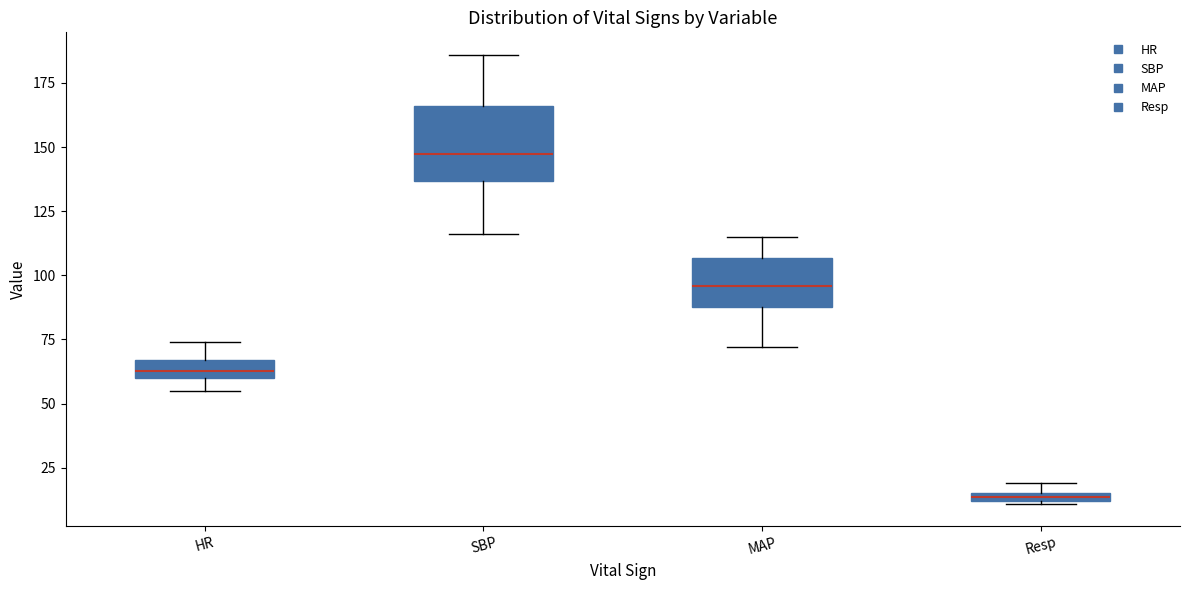

Which box's median line is the lowest?

Resp